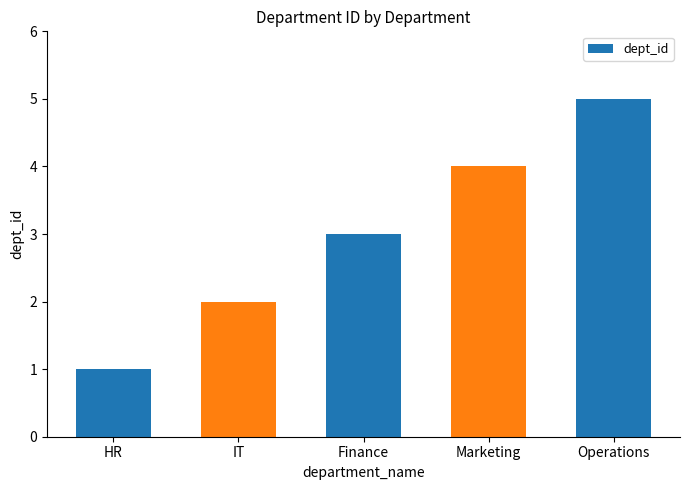

Reading right to left, what are all the values shown in this chart?

Operations=5	Marketing=4	Finance=3	IT=2	HR=1